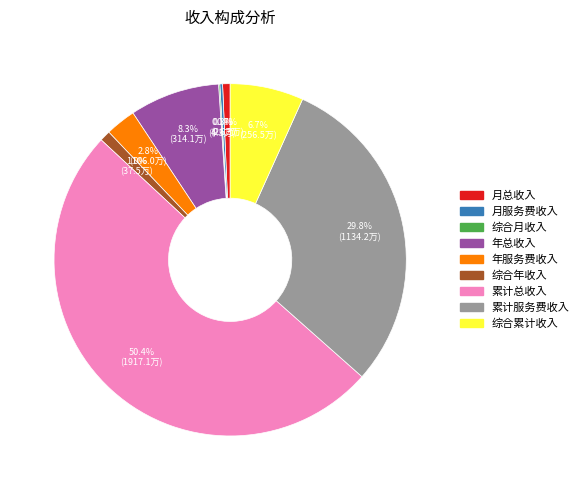

Is it true that 年服务费收入 is 3% of the pie?

True